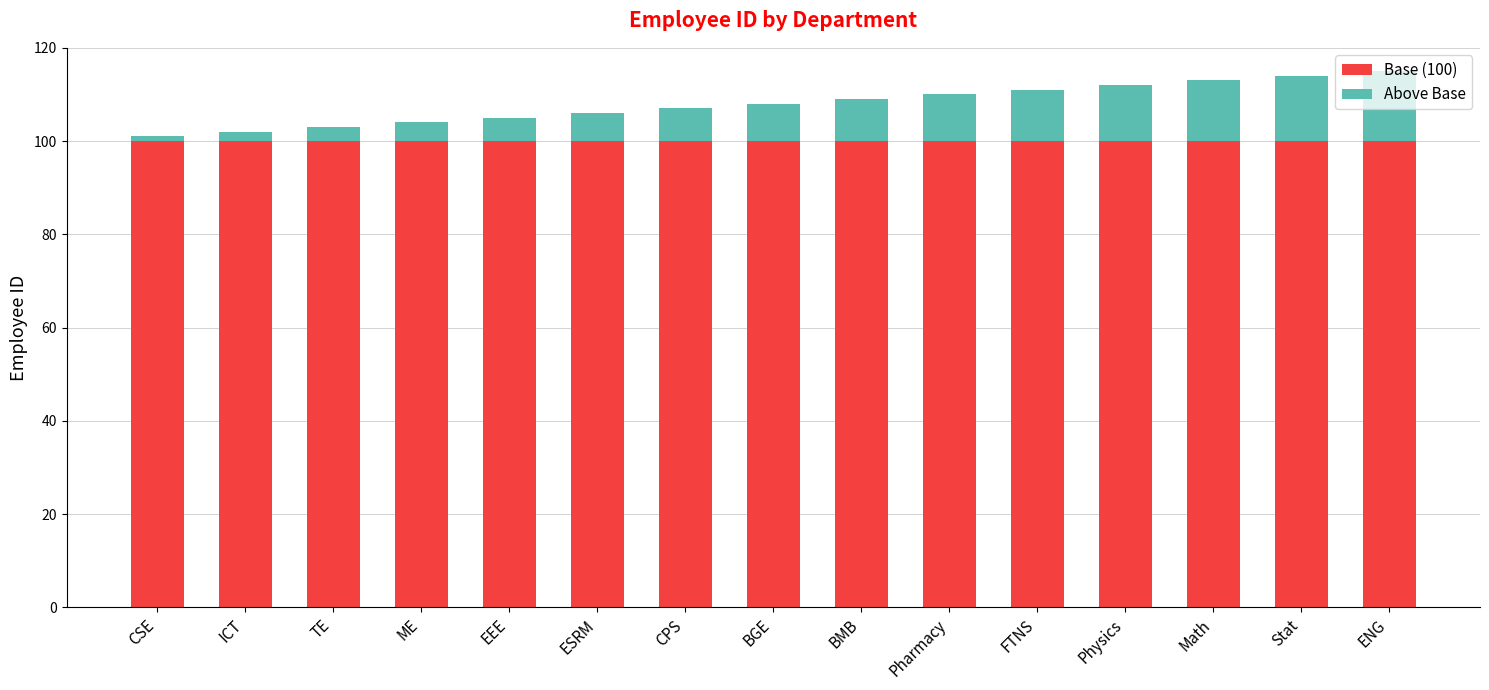

What is the total value across all series at Pharmacy?

110